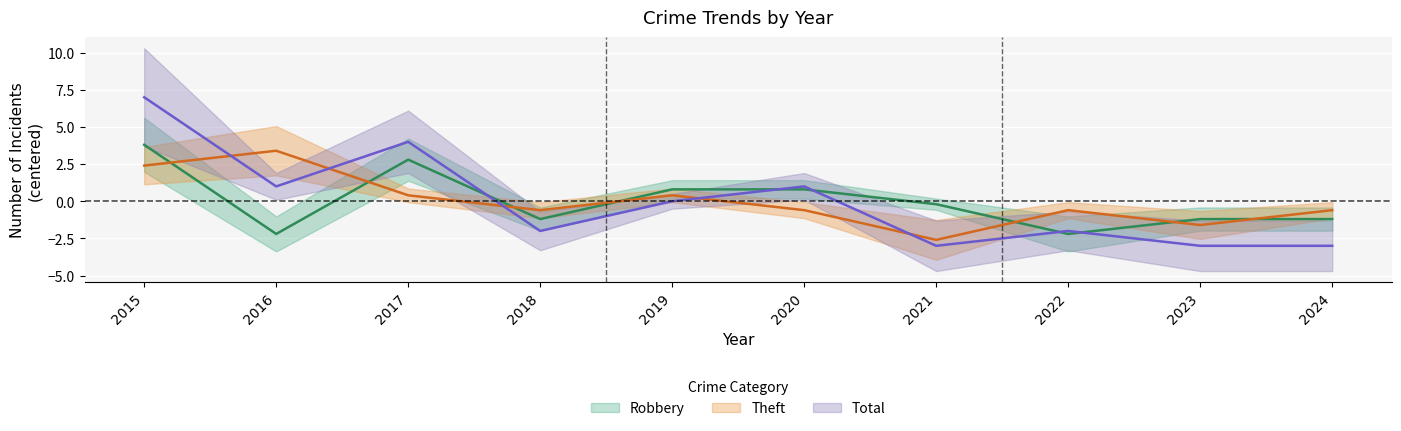

True or false: Theft has a value of 3.4 at 2016.

True